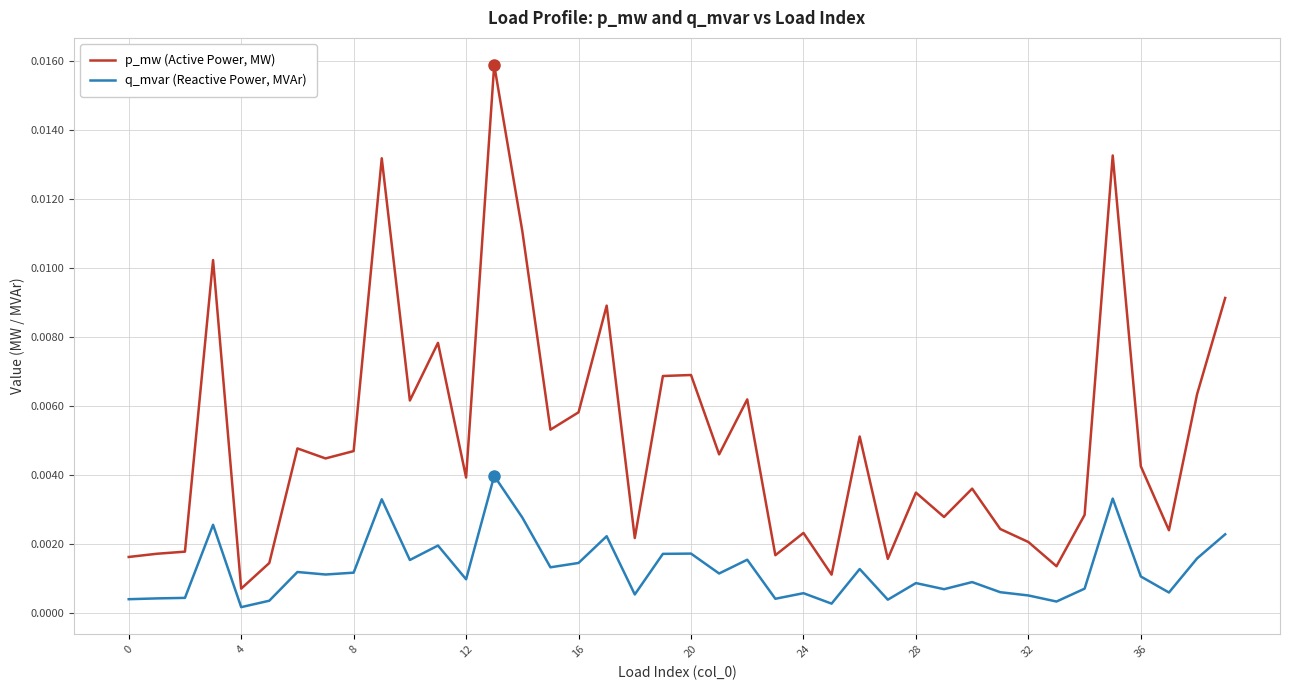

Which series has the widest spread of values?

p_mw (Active Power, MW)